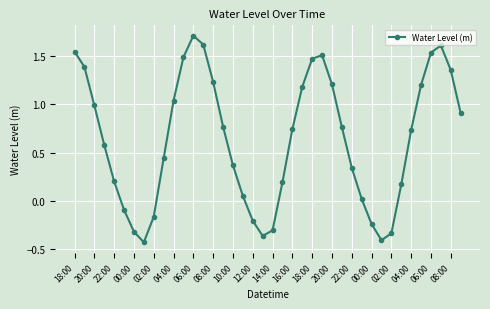

How many categories are shown in the chart?

40